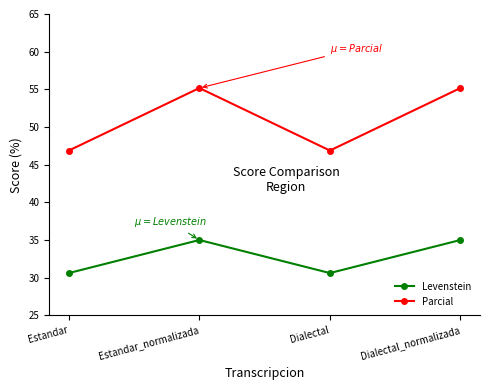

How many data points does each series have?

4